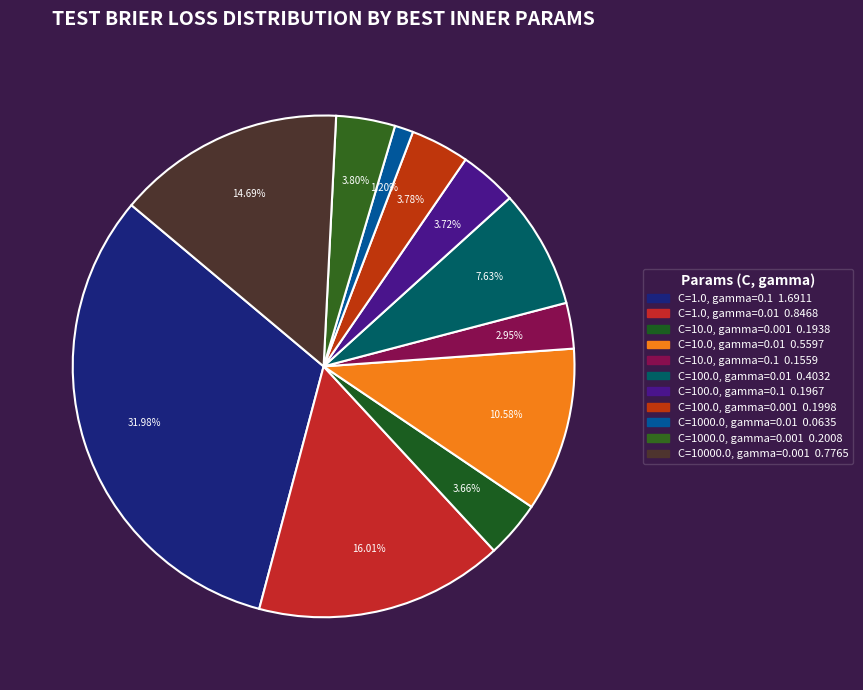

Do C=100.0, gamma=0.1 and C=100.0, gamma=0.01 together represent more than half of the pie?

No